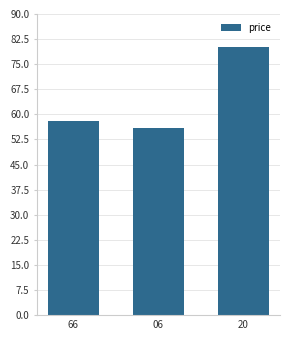

Is it true that the value at 06 is 56?

True